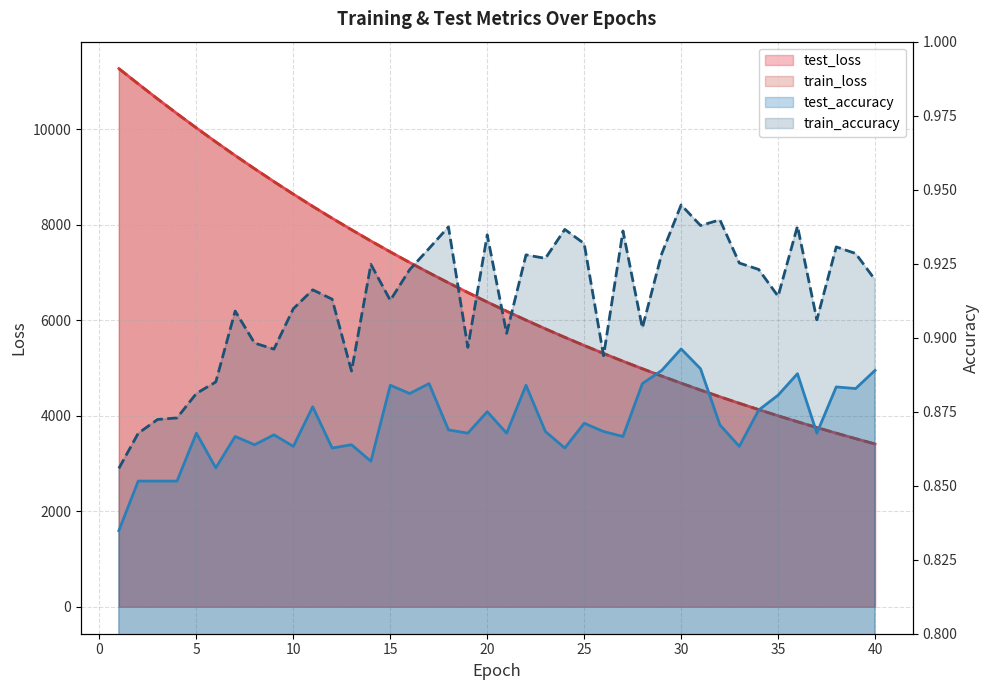

Is it true that train_accuracy equals 0.9 at 29?

True